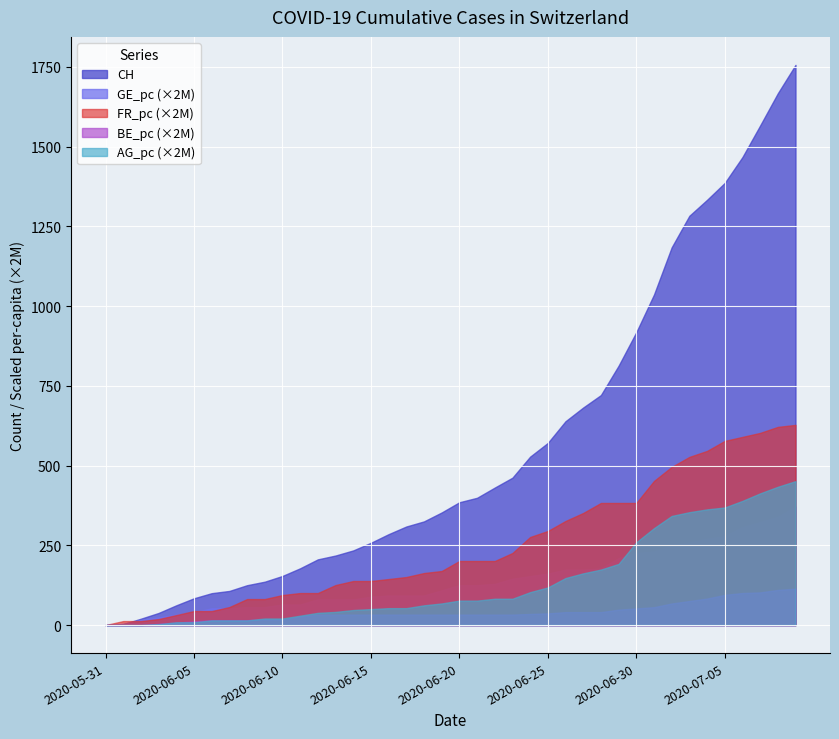

Which series has the largest range (max minus min)?

CH